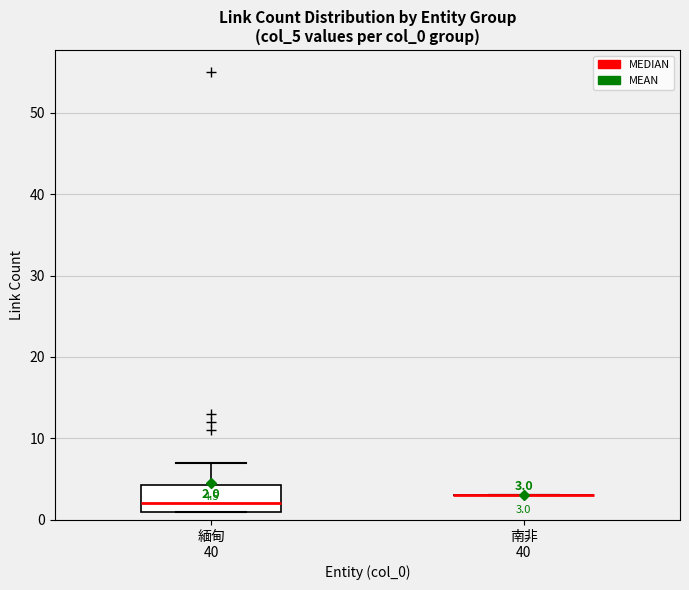

Which box is the tallest, from its lower edge to its upper edge?

緬甸 40